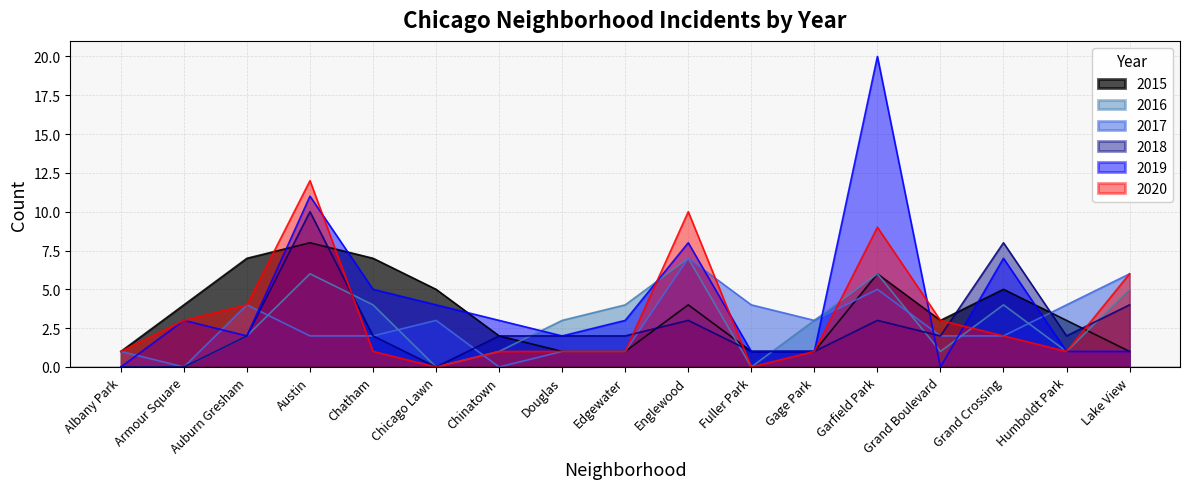

At which category does 2019 reach its first local peak?

Armour Square